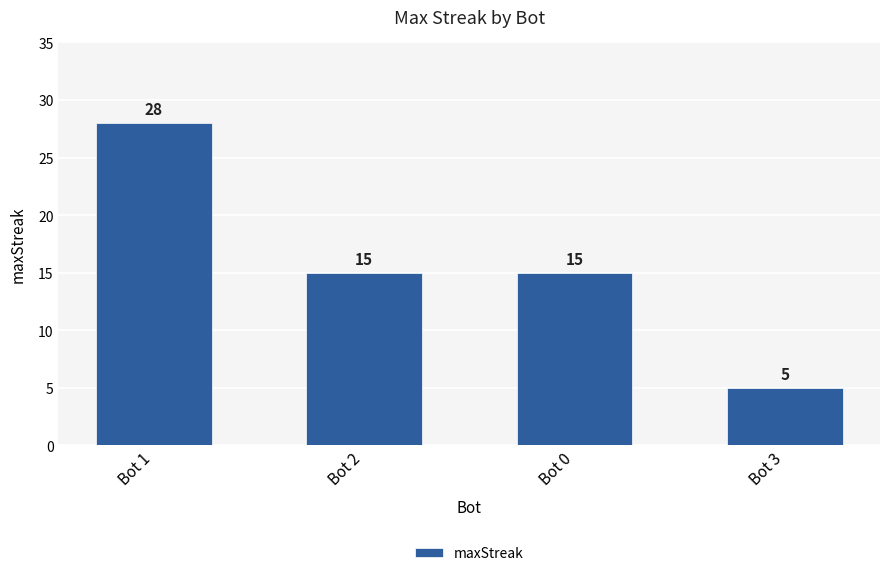

At which category does the chart reach its minimum across all series?

Bot 3